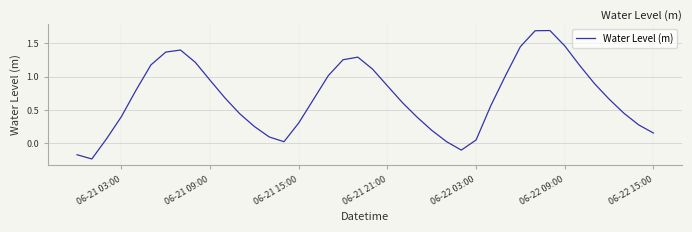

What is the difference between the maximum and minimum values?

1.9